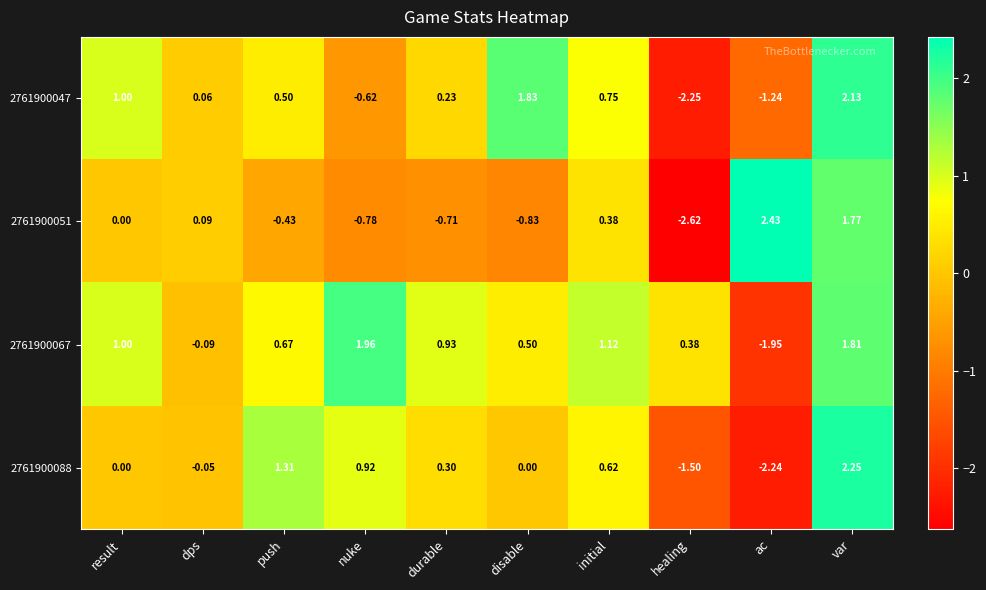

What is the difference between the highest and lowest values at disable?

2.7